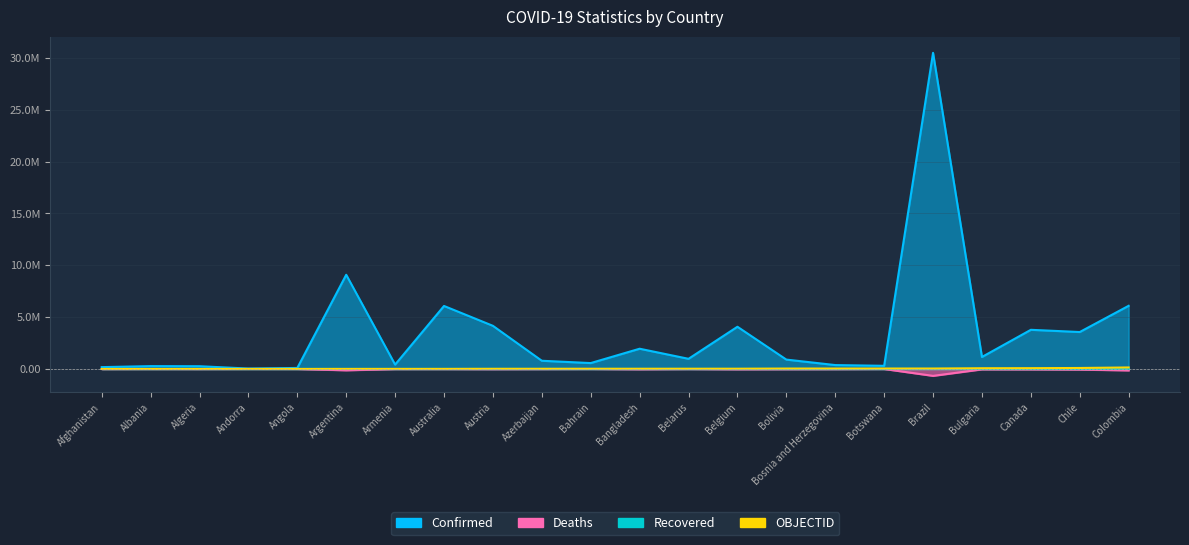

At which category is the sum across all series the highest?

Brazil